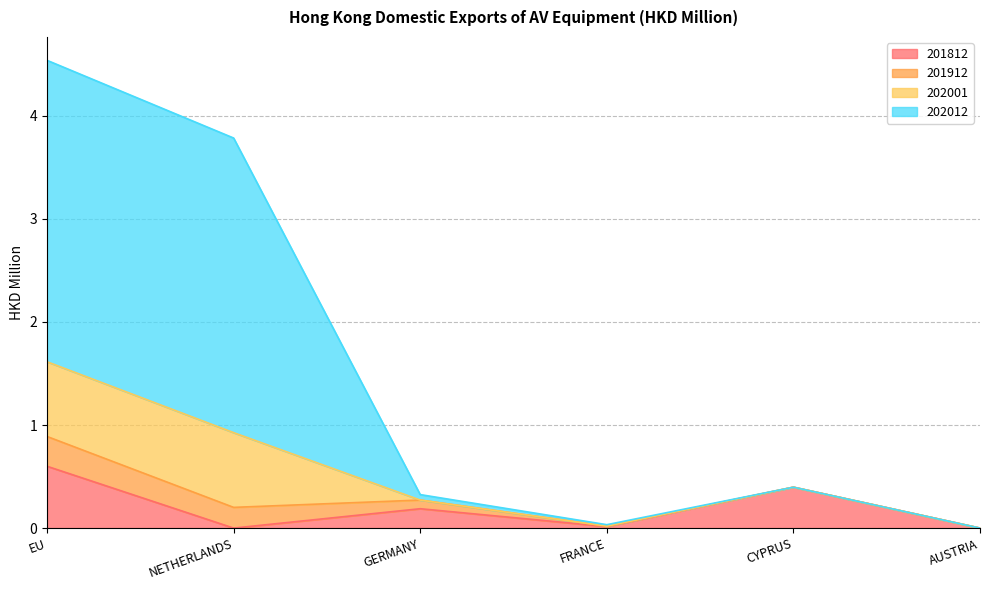

The 201812 series shows 0.9 at EU. True or false?

False